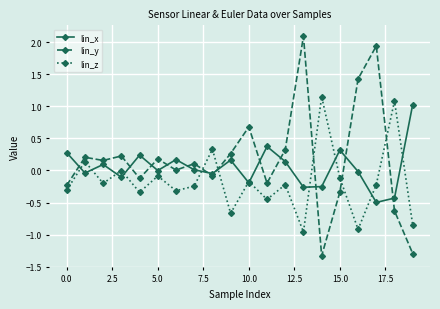

Is this an area chart (filled region under the line)?

No